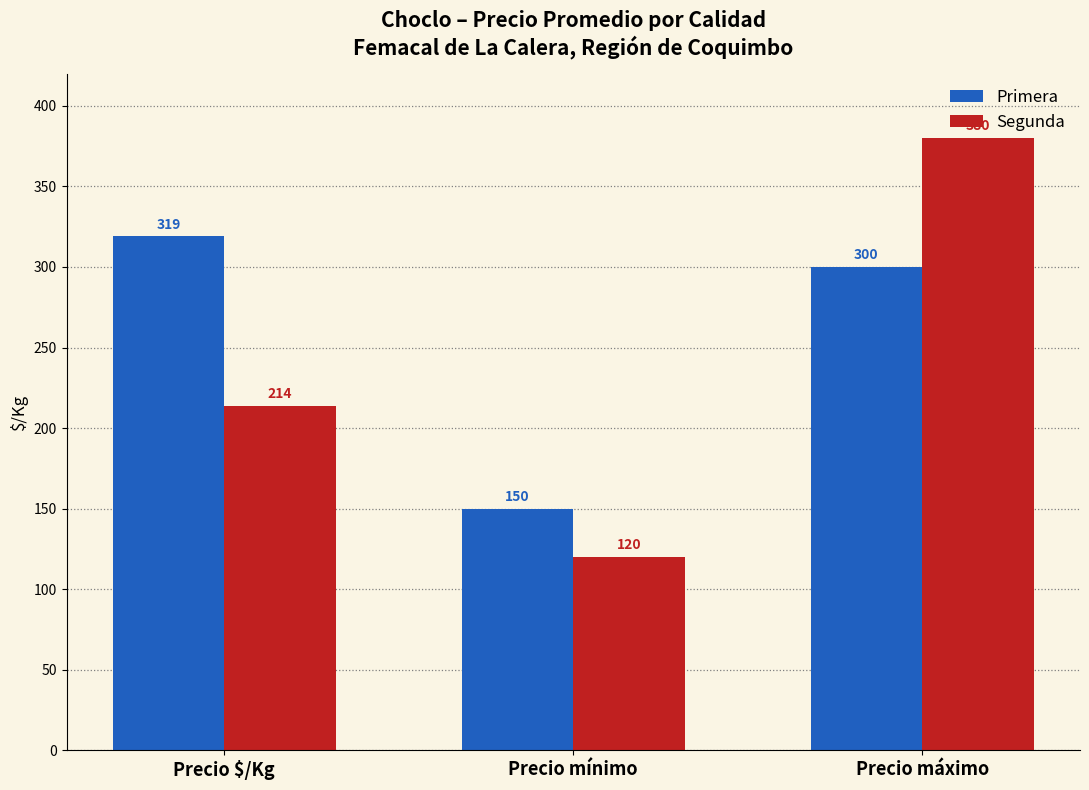

List the series in order of their peak value, lowest first.

Primera, Segunda